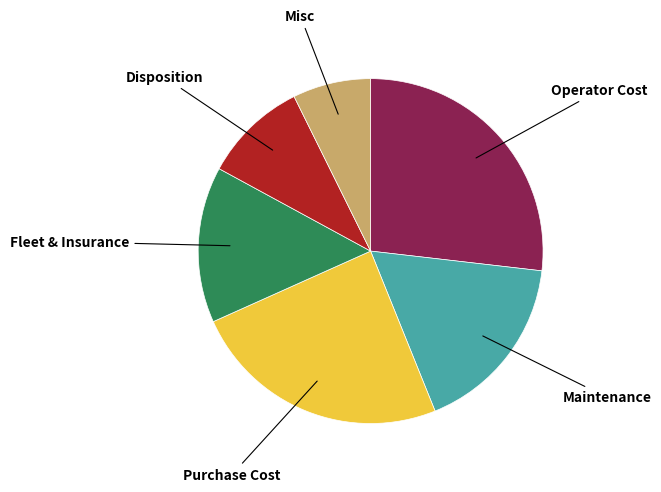

Which category has the smallest portion of the pie?

Misc